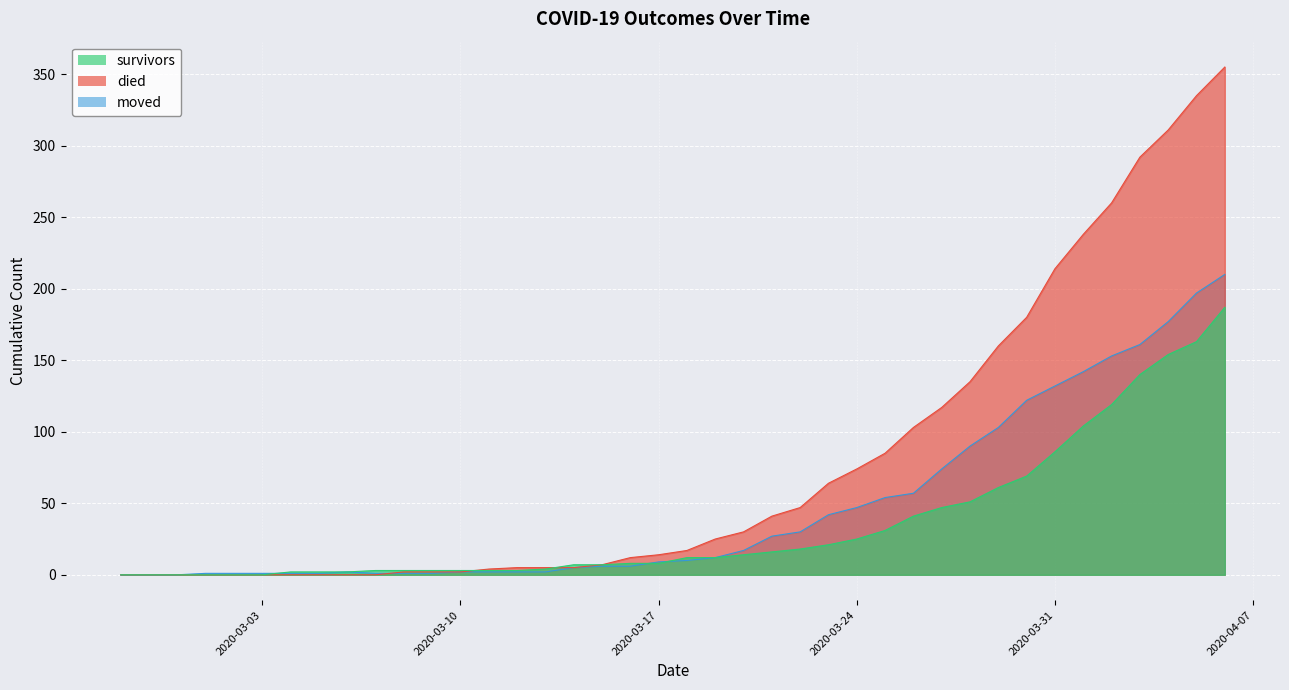

Between which two adjacent categories do moved and survivors first intersect?

2020-03-03 and 2020-03-04